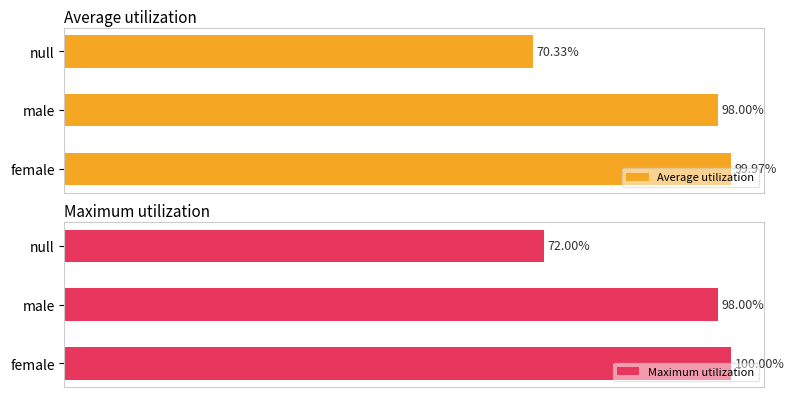

At how many categories does at least one series exceed 98?

1